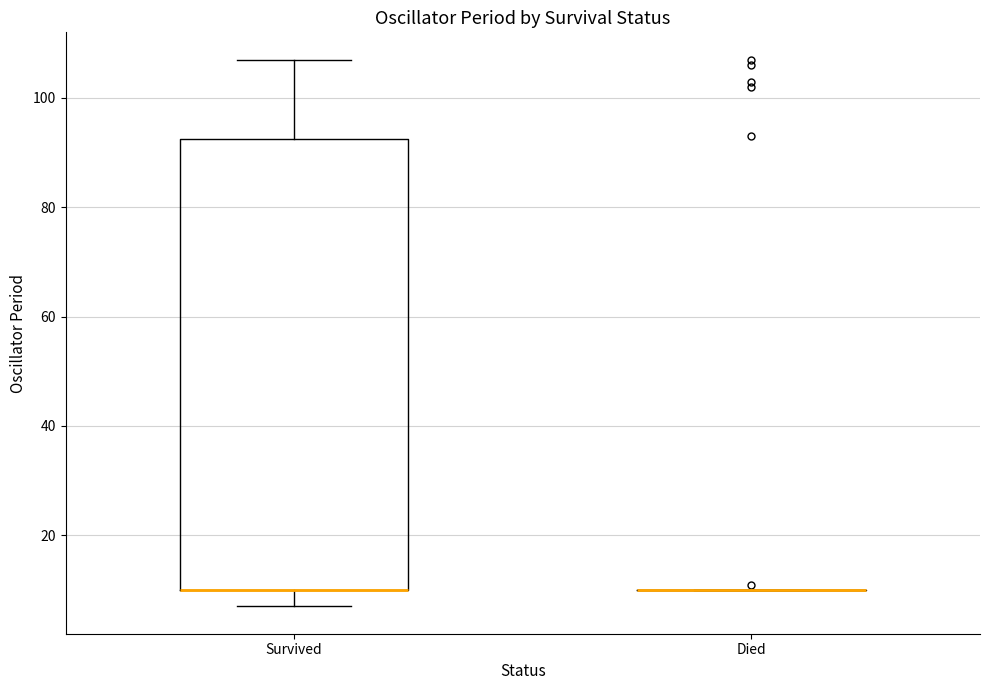

Reading left to right, read every box against the y-axis: the position of its median line, the range the box covers, and the ends of its whiskers. The values are not printed on the chart, so give them approximately, as read against the axis.

Survived: median 10 (drawn on the box's lower edge), box 10 to 92, whiskers 8 to 108
Died: box collapsed to a line at 10, whiskers 10 to 10